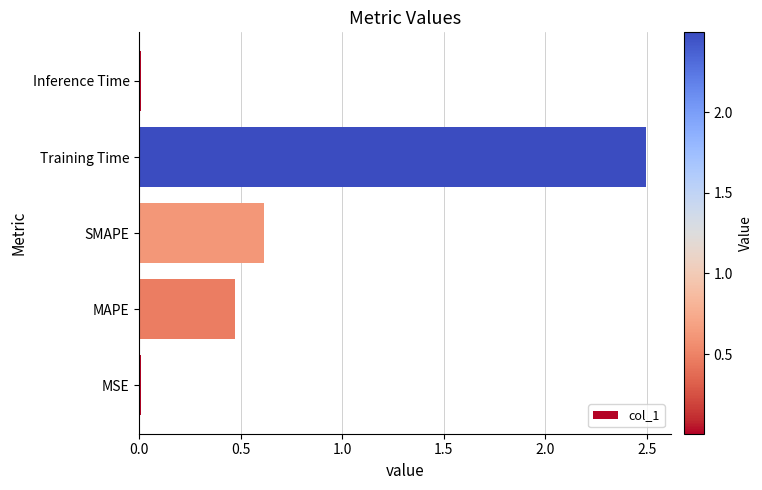

Is it true that the value at SMAPE is 0.6?

True